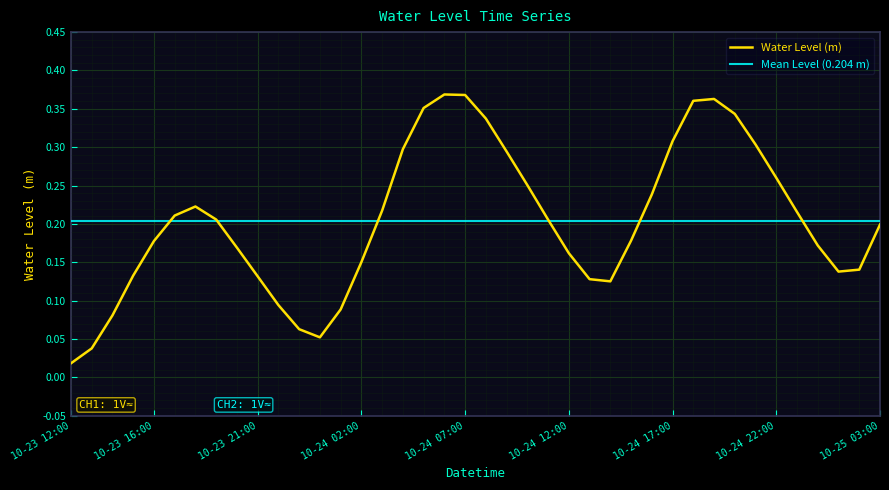

Where is Water Level (m) nearest to the value 0?

10-23 12:00